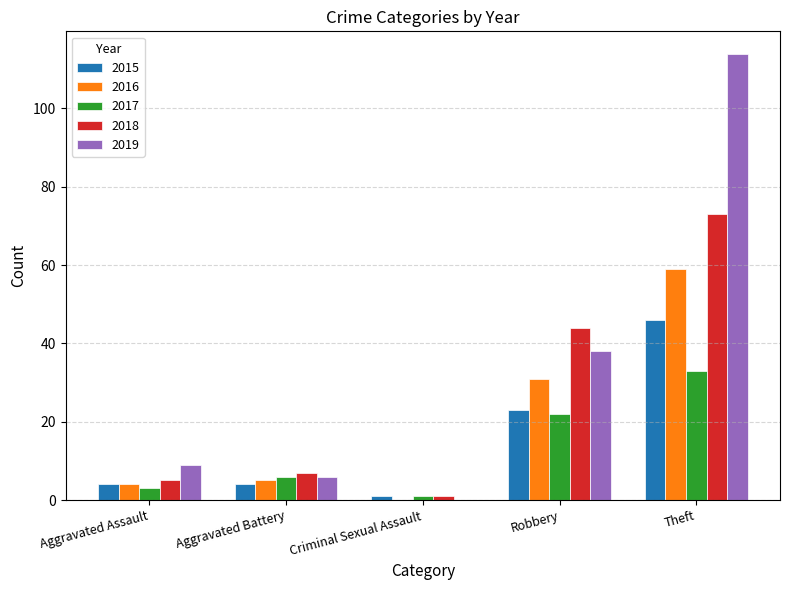

What is the total value across all series at Robbery?

158